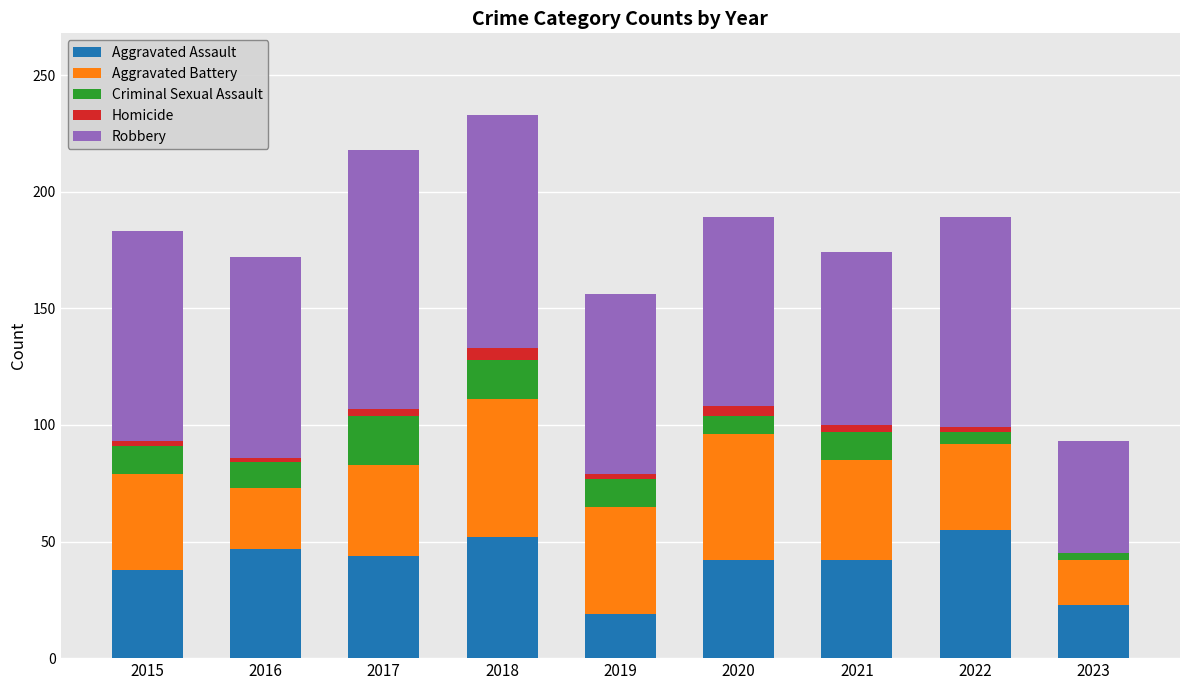

The Criminal Sexual Assault series shows 2 at 2020. True or false?

False